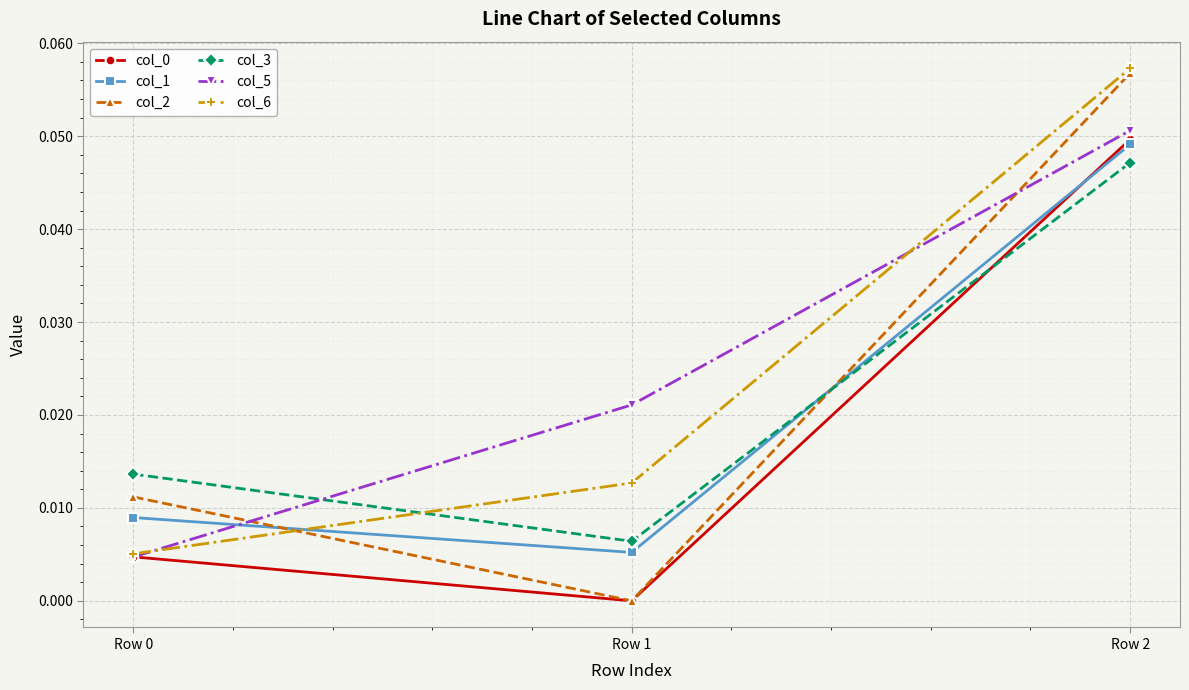

Which series has the widest spread of values?

col_2